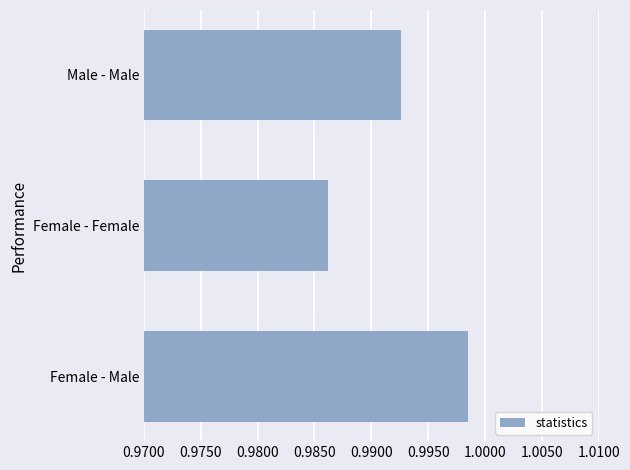

What is the sum of all values?

3.0